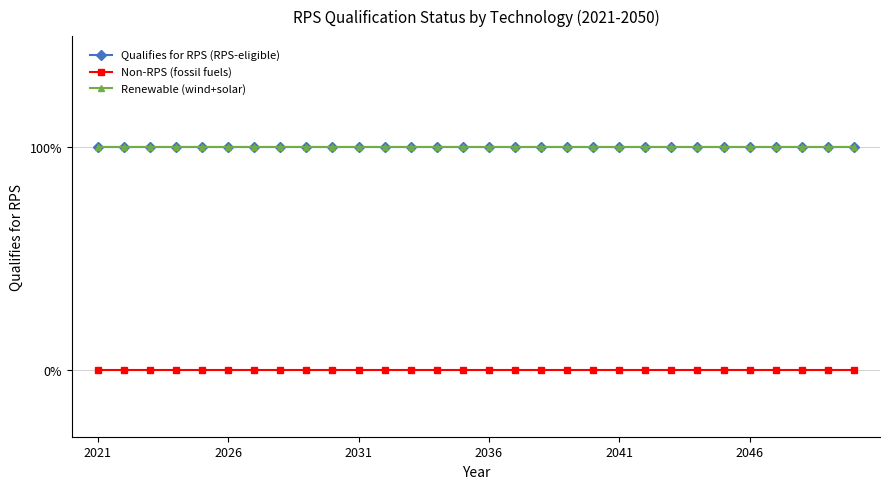

What is the maximum value for Renewable (wind+solar)?

1